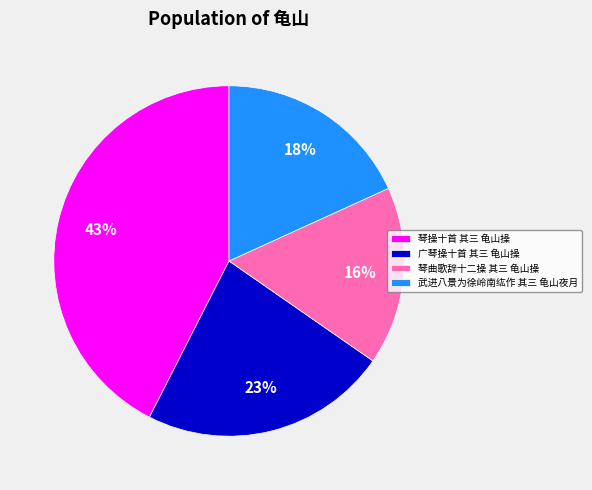

True or false: 武进八景为徐岭南纮作 其三 龟山夜月 accounts for 18% of the total.

True